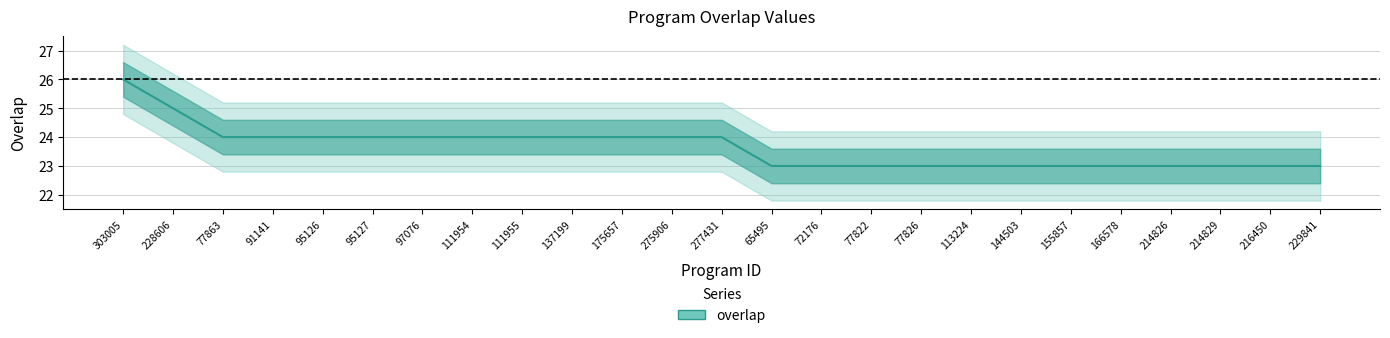

True or false: the data shows 6 at 72176.

False